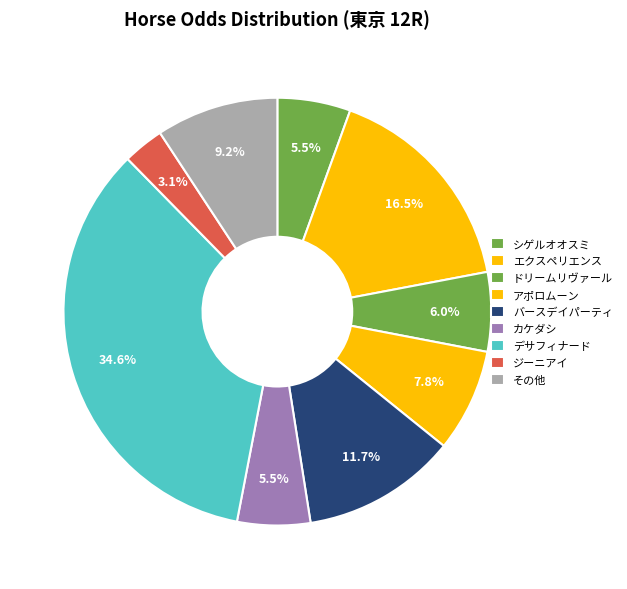

How many slices are in this pie chart?

9